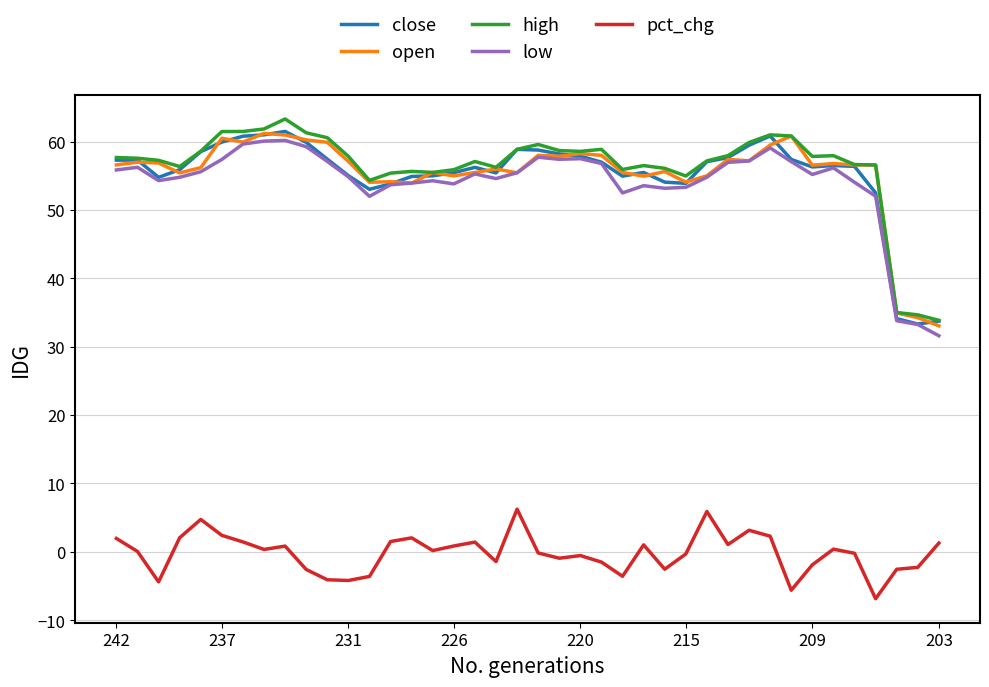

What is the maximum value shown in the chart?

63.3